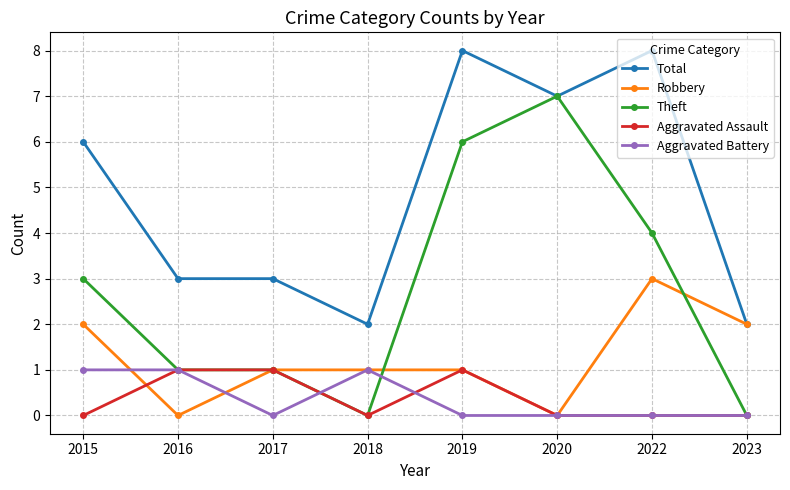

How many Total values are between 3 and 8?

6